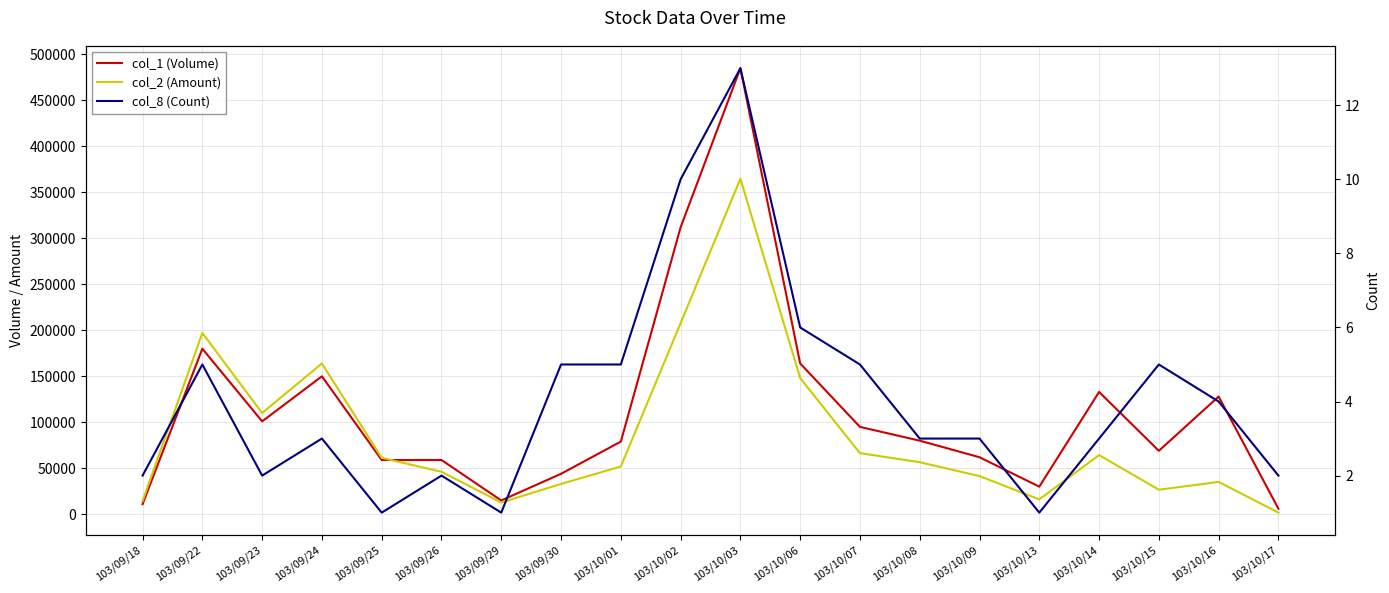

At which category is the sum across all series the highest?

103/10/03